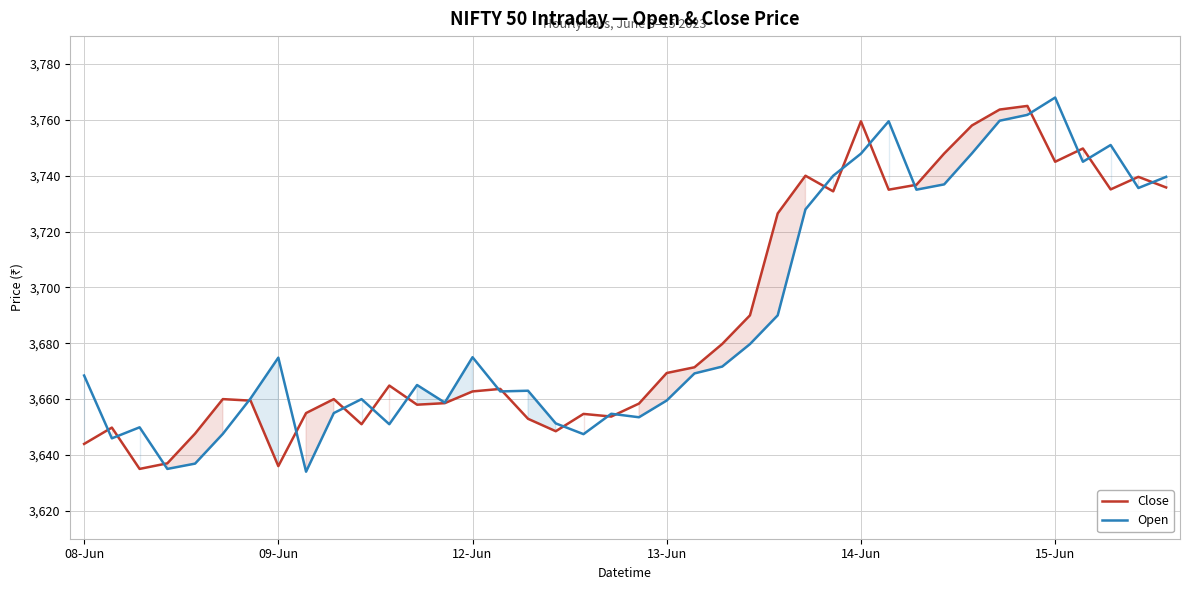

Where is Close nearest to the value 3700?

24